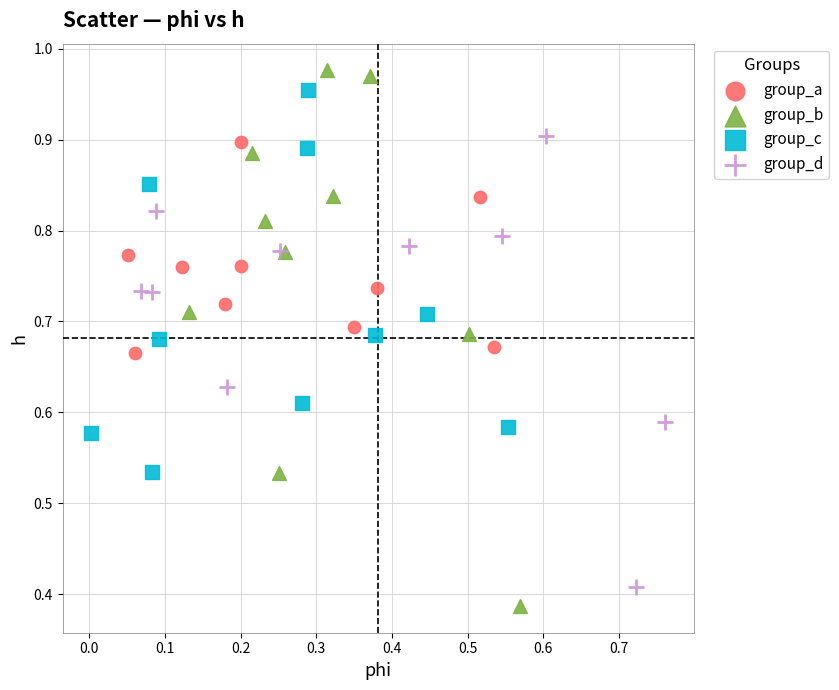

Which series has the widest spread of Y values?

group_b